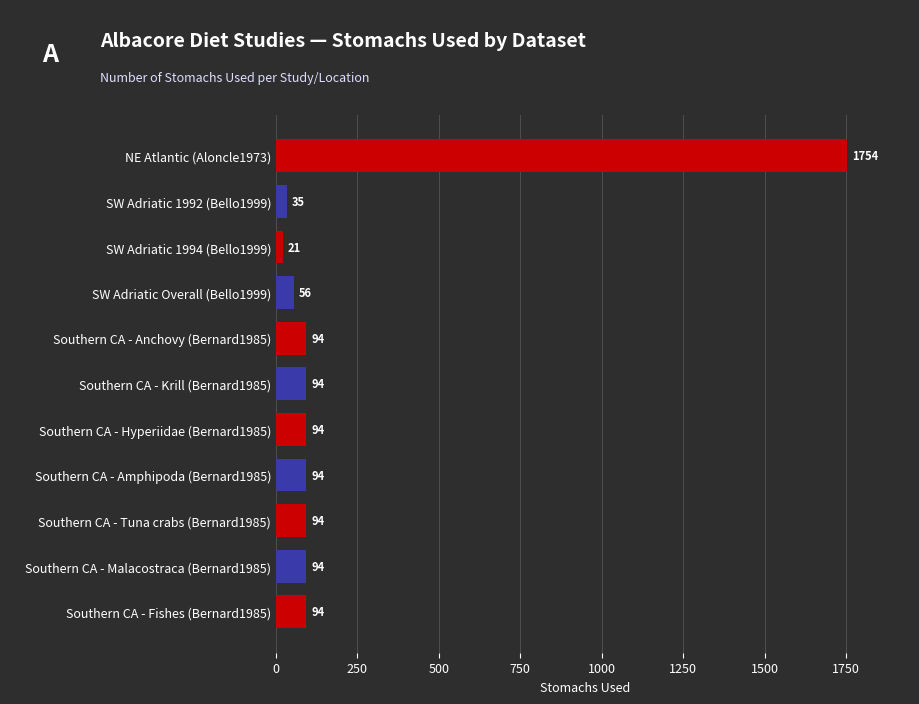

Which label corresponds to the smallest value in the chart?

SW Adriatic 1994 (Bello1999)